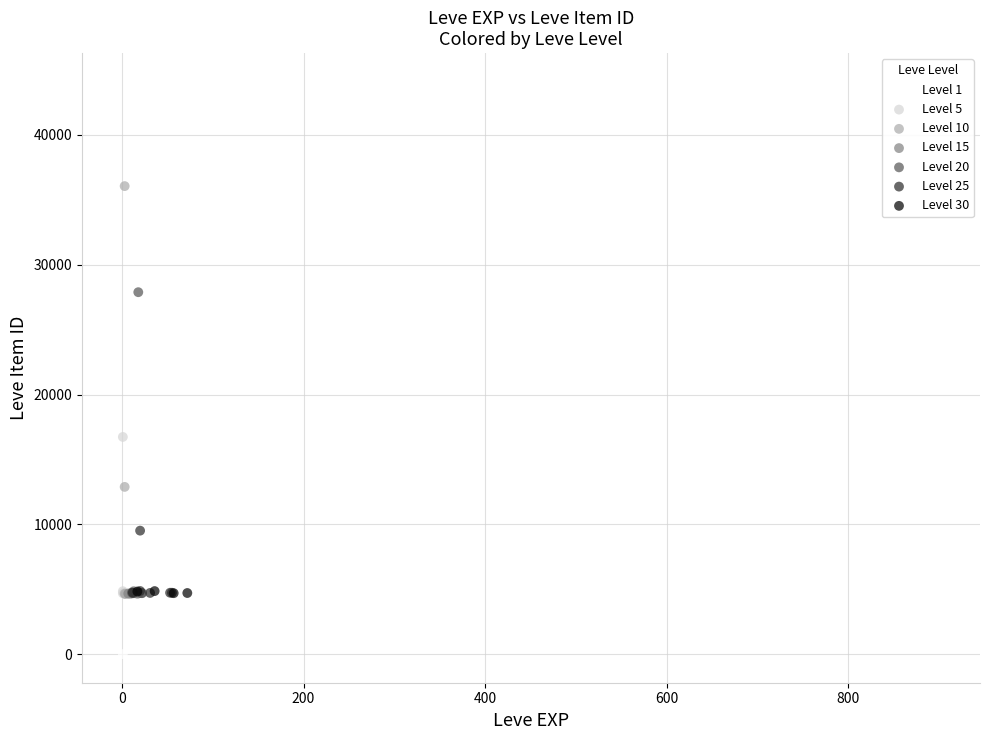

Which series reaches the minimum Y coordinate?

Level 1